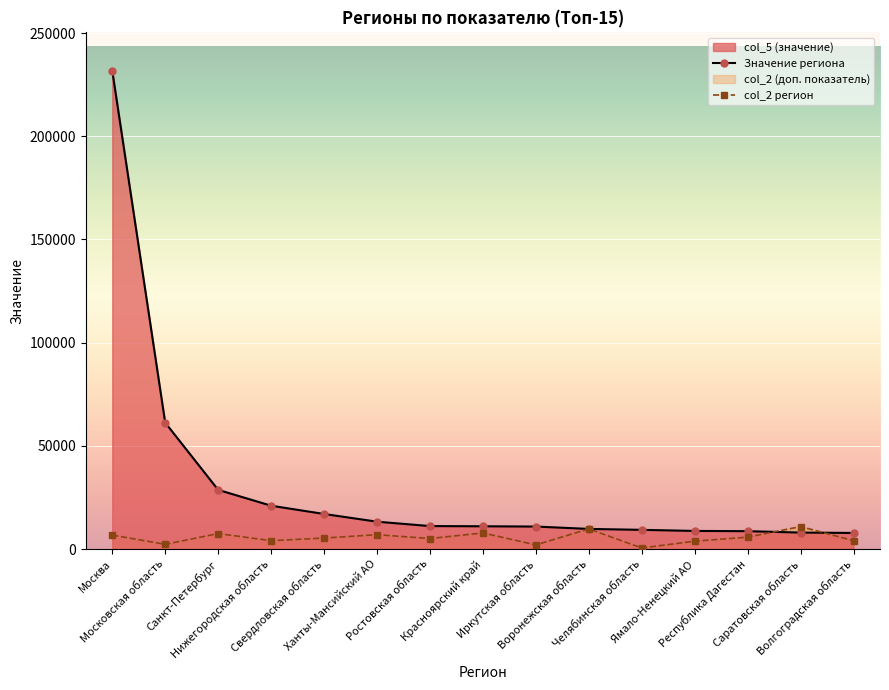

What is the value of the 2nd point from the left?

61233